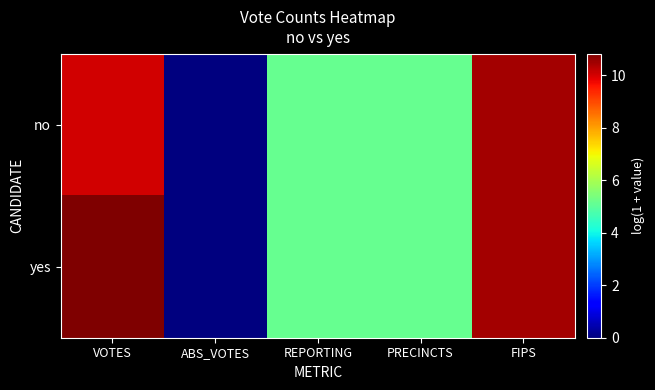

Which series has the largest total across all categories?

yes